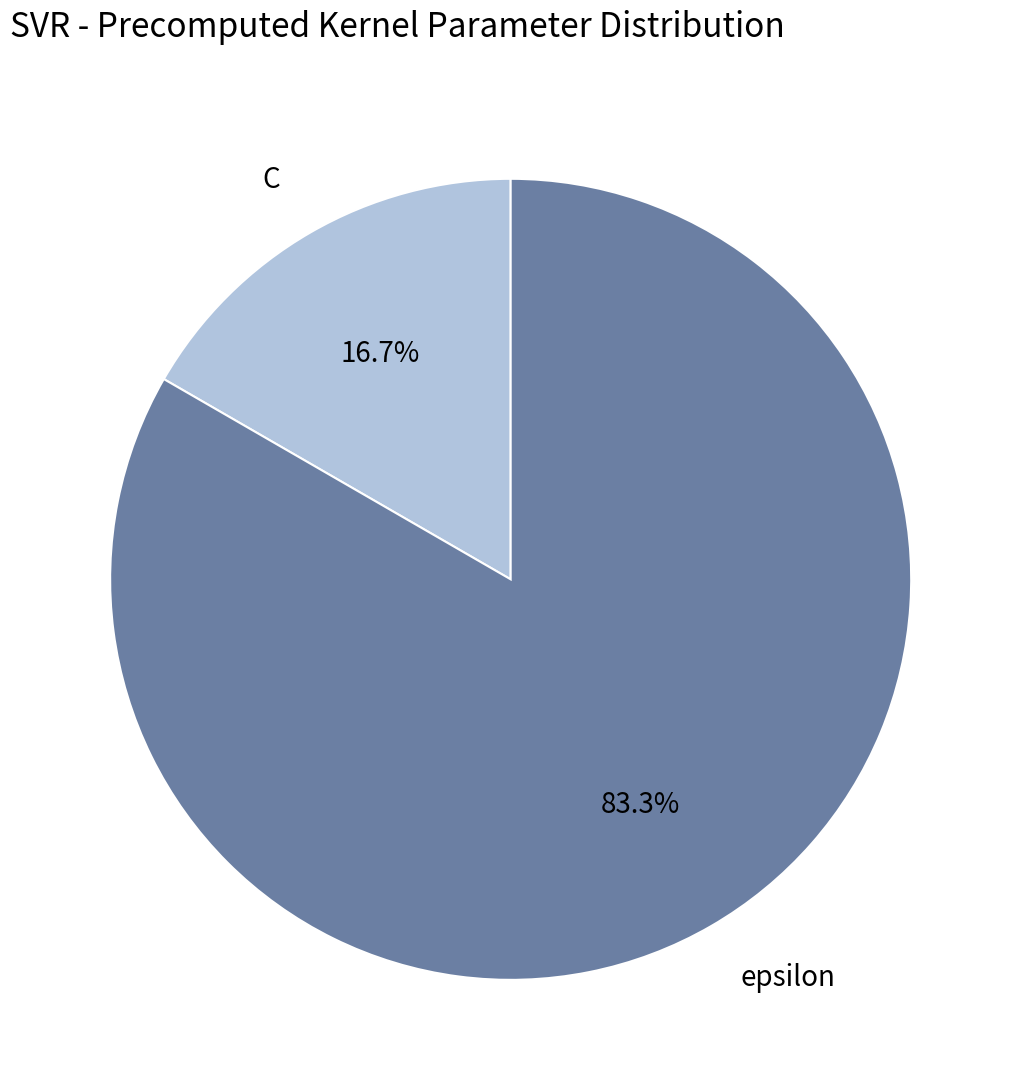

Is it true that epsilon is 83% of the pie?

True